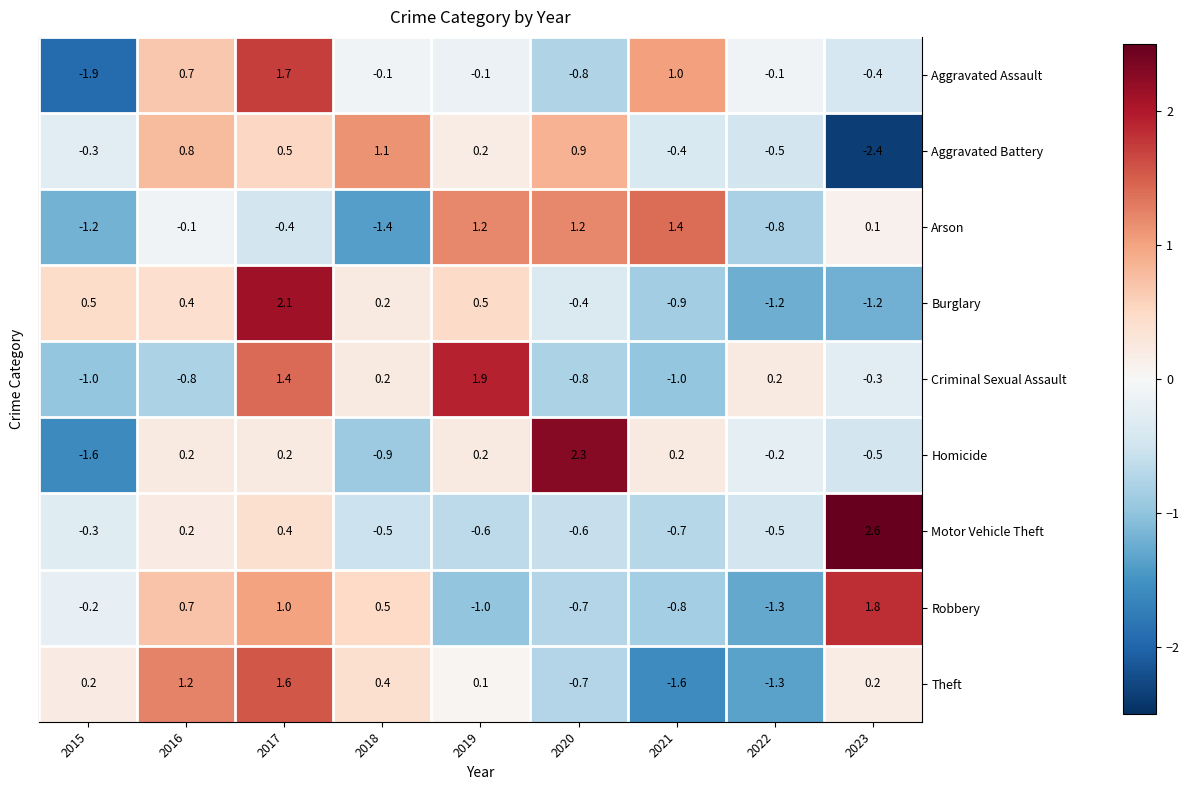

What is the total value across all series at 2020?

0.4